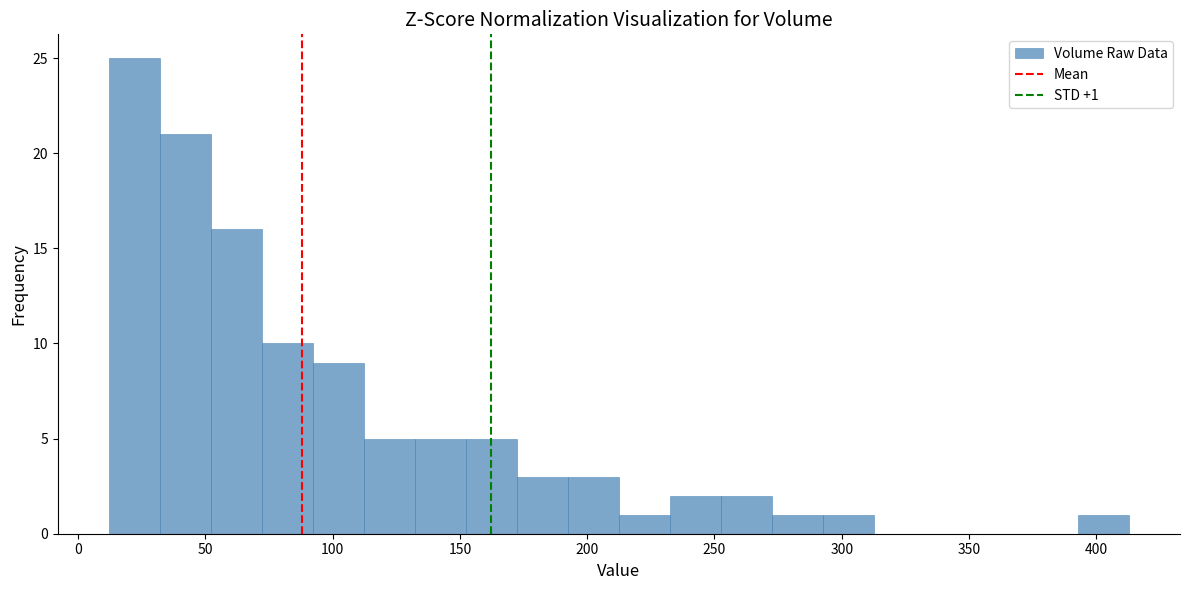

Over which range of the x-axis is the bar tallest?

10 to 30